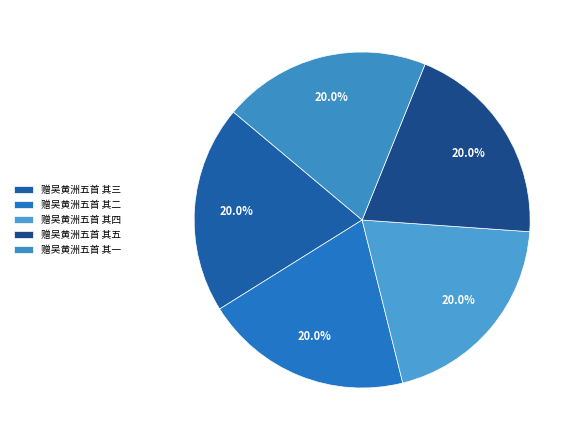

Is there any slice that represents more than half of the pie?

No